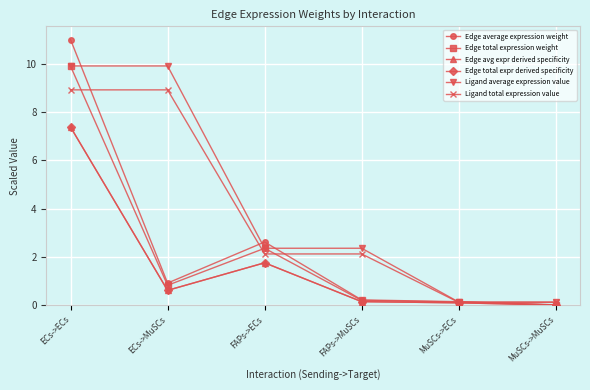

True or false: Edge total expr derived specificity and Ligand average expression value cross at least once.

False